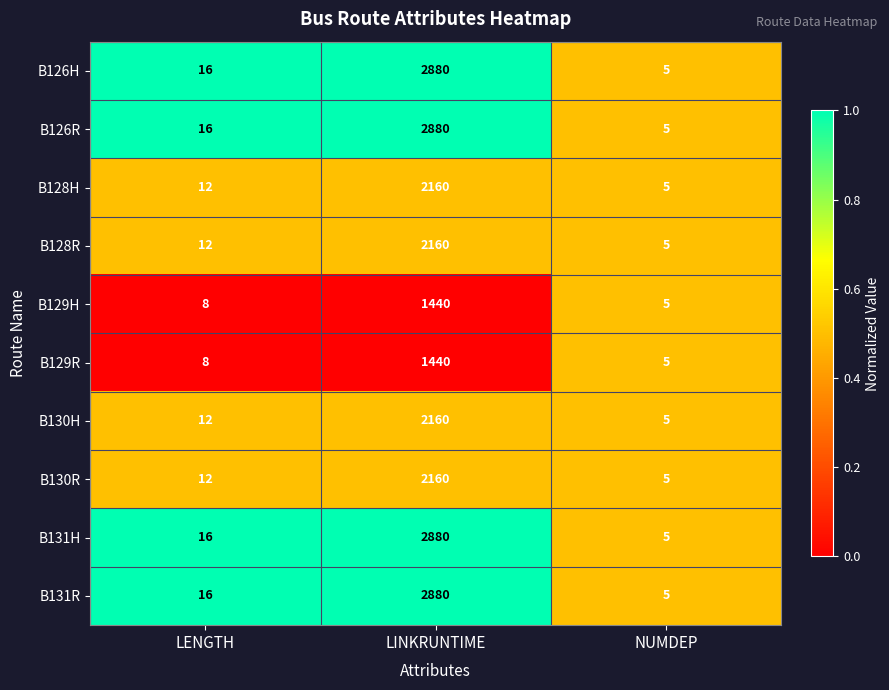

What is the highest value of the B130H series?

2160